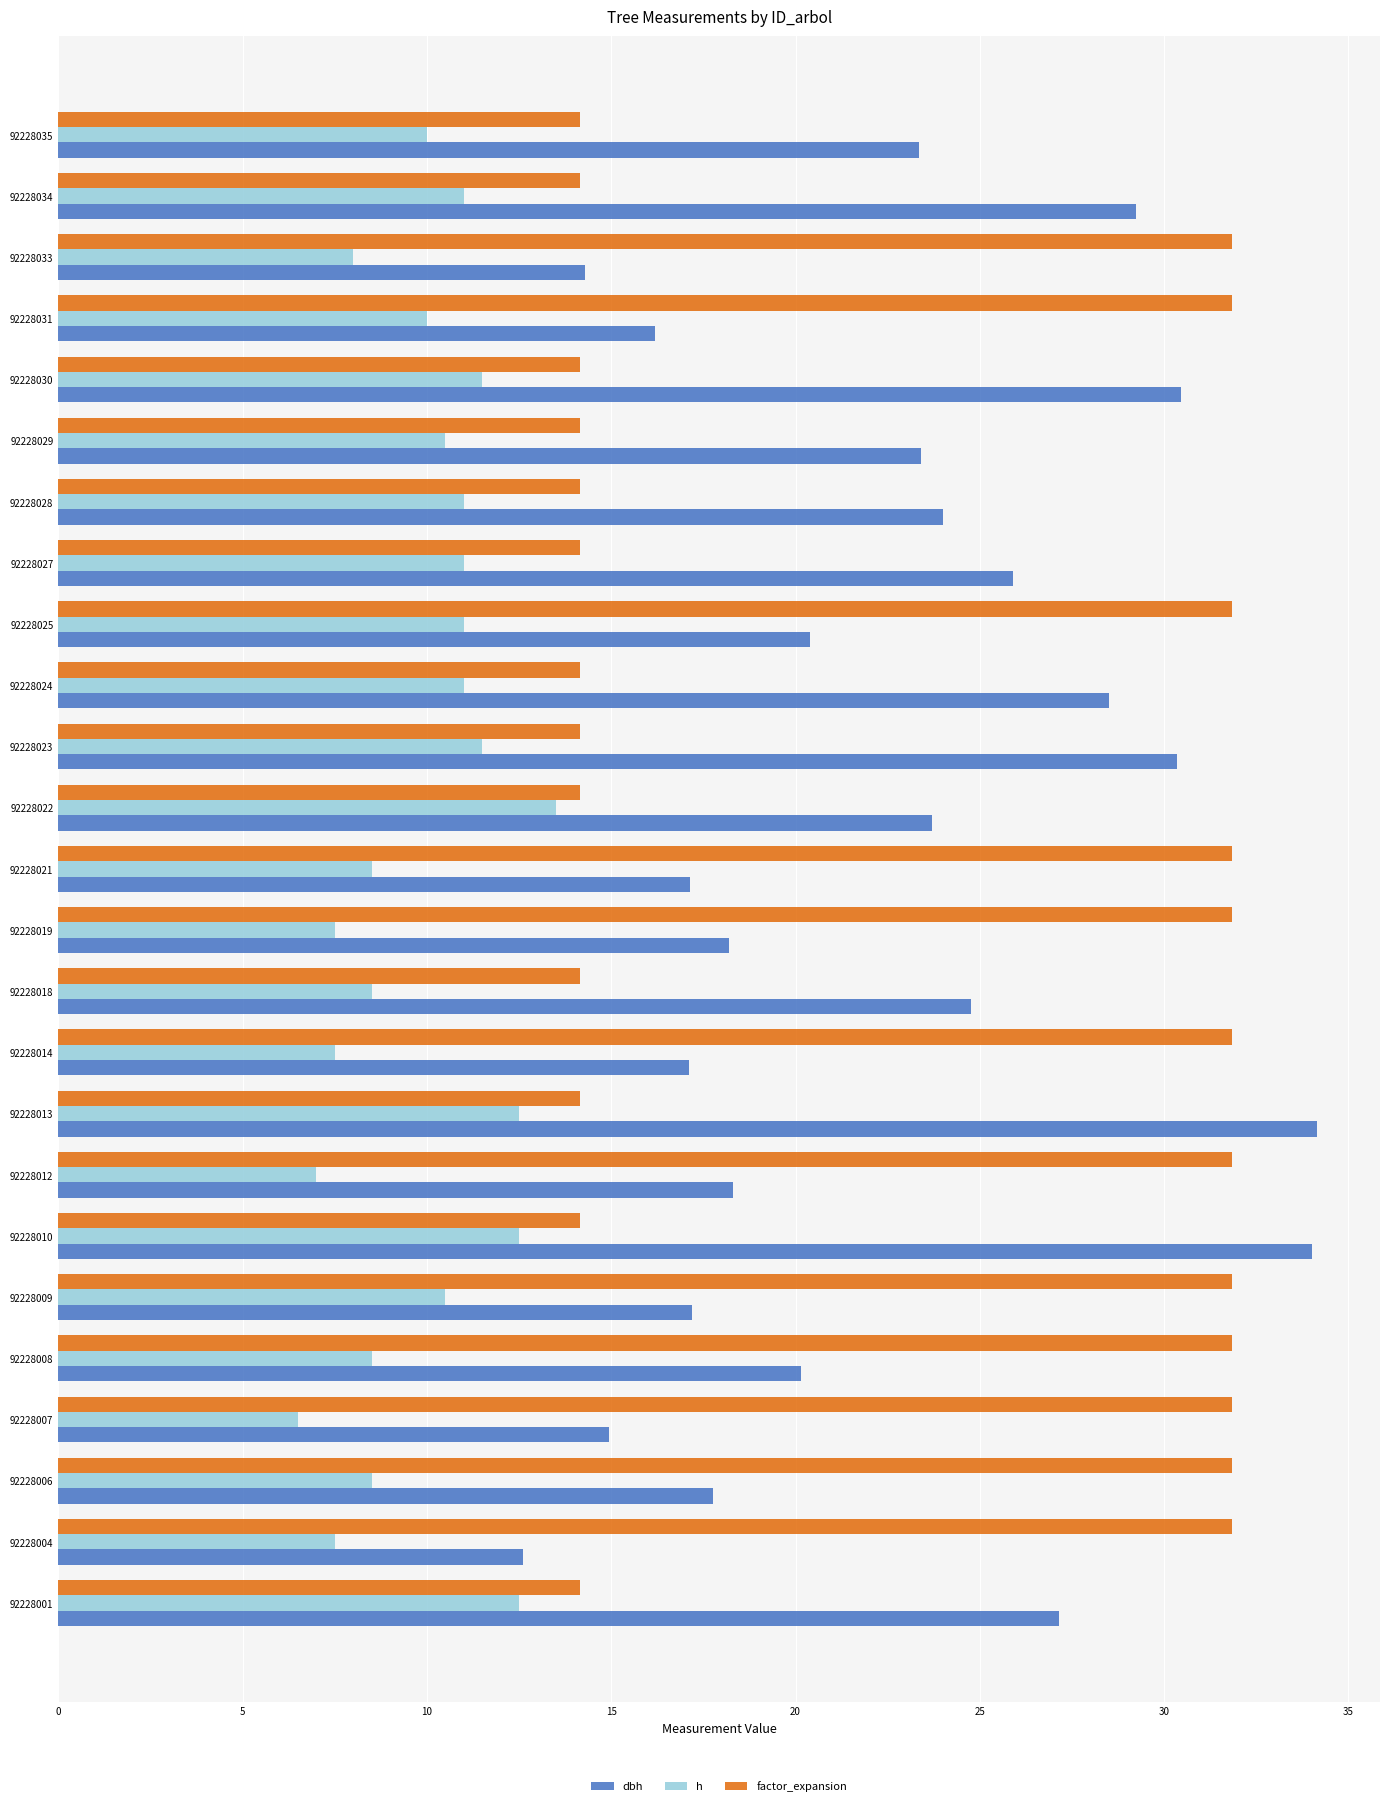

Is it true that factor_expansion equals 9.1 at 92228014?

False